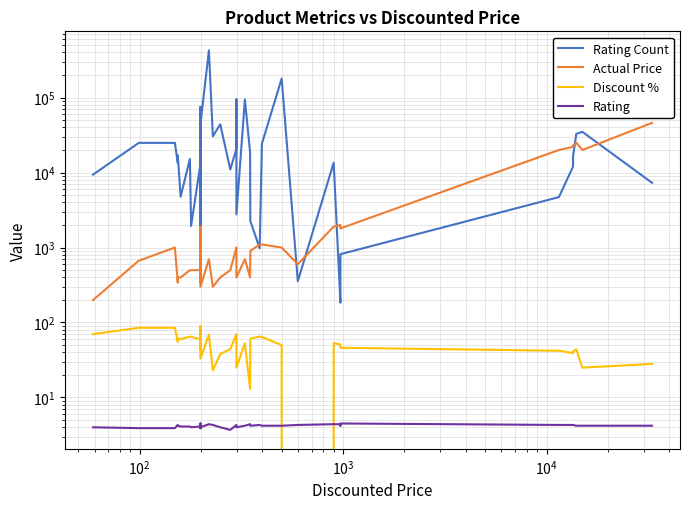

What are all the series names shown in the legend?

Rating Count, Actual Price, Discount %, Rating